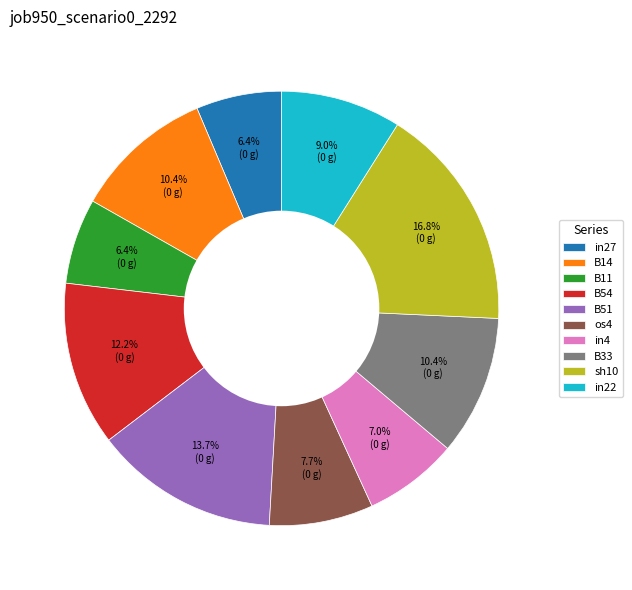

How many segments does this pie chart have?

10